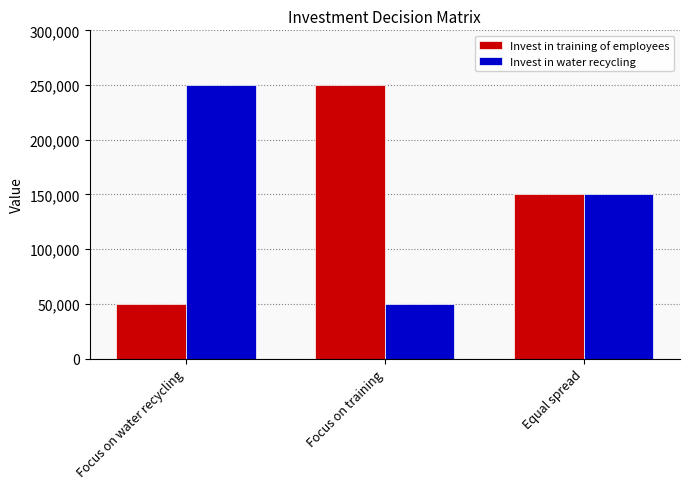

Where is Invest in water recycling nearest to the value 150000?

Equal spread